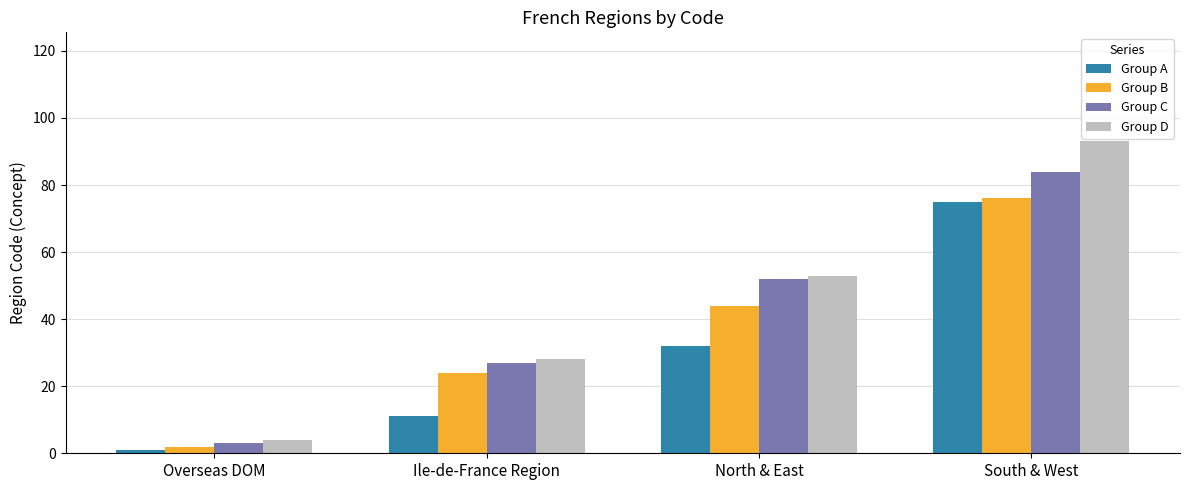

Which category has the lowest value in the Group D series?

Overseas DOM